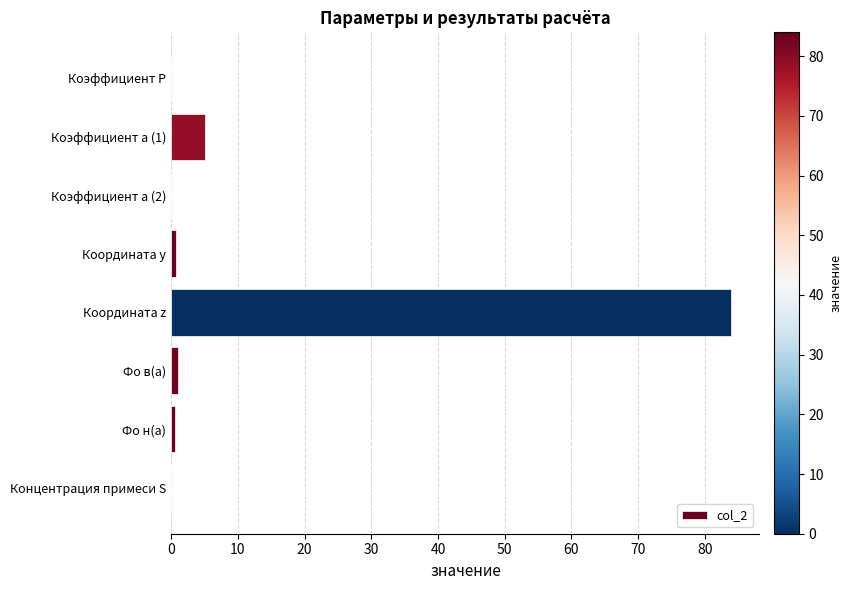

The value at Координата z is 112.6. True or false?

False